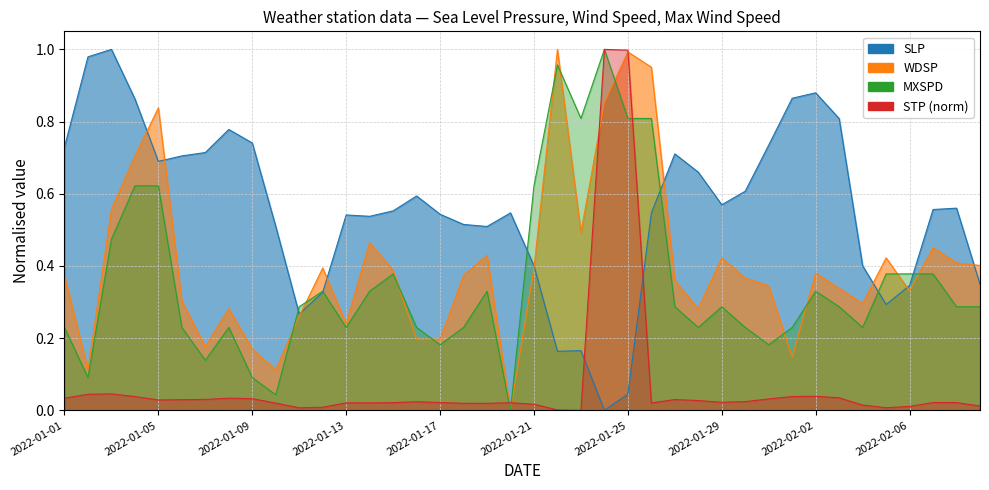

Which series has the largest range (max minus min)?

SLP